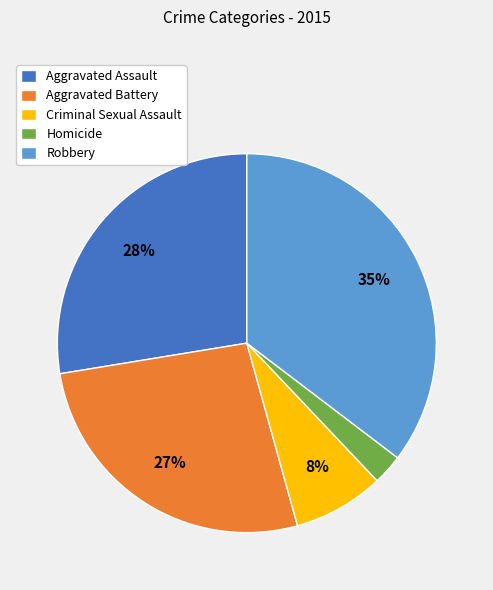

To the nearest percent, what percentage of the pie is Criminal Sexual Assault?

8%